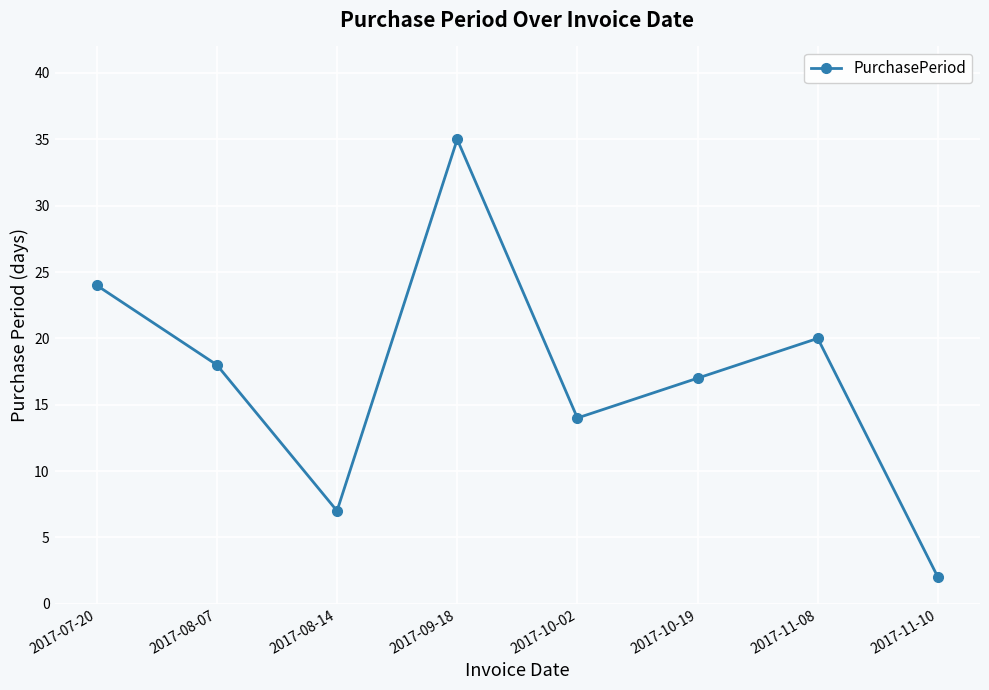

What is the difference between the maximum and minimum values?

33